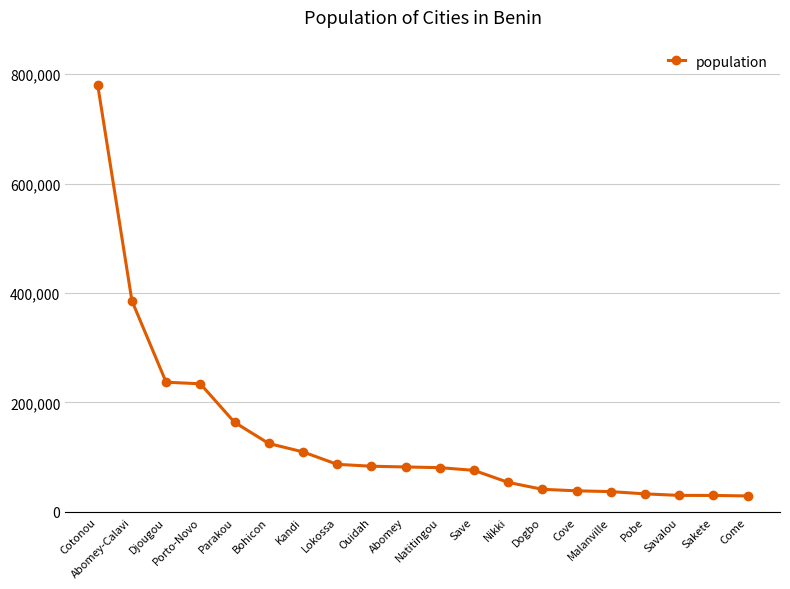

Read the value at Dogbo.

41312